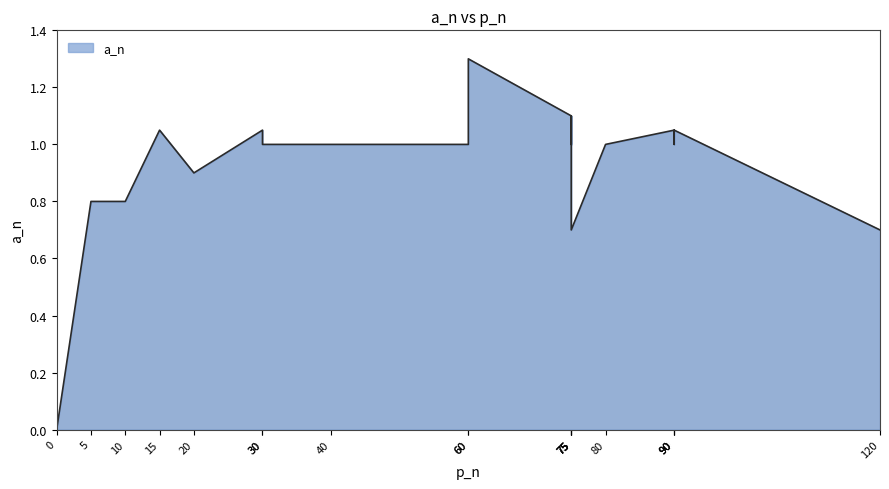

How many points are lower than both their immediate neighbors (excluding endpoints)?

3